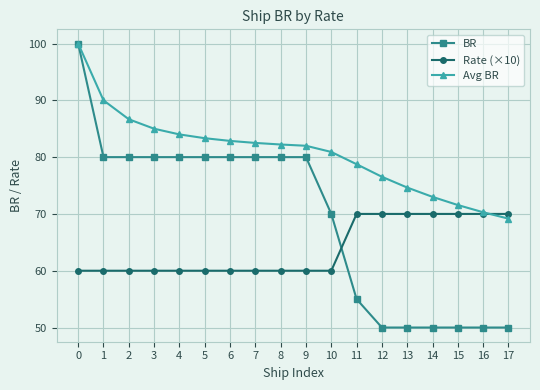

Does the chart have visible grid lines?

Yes